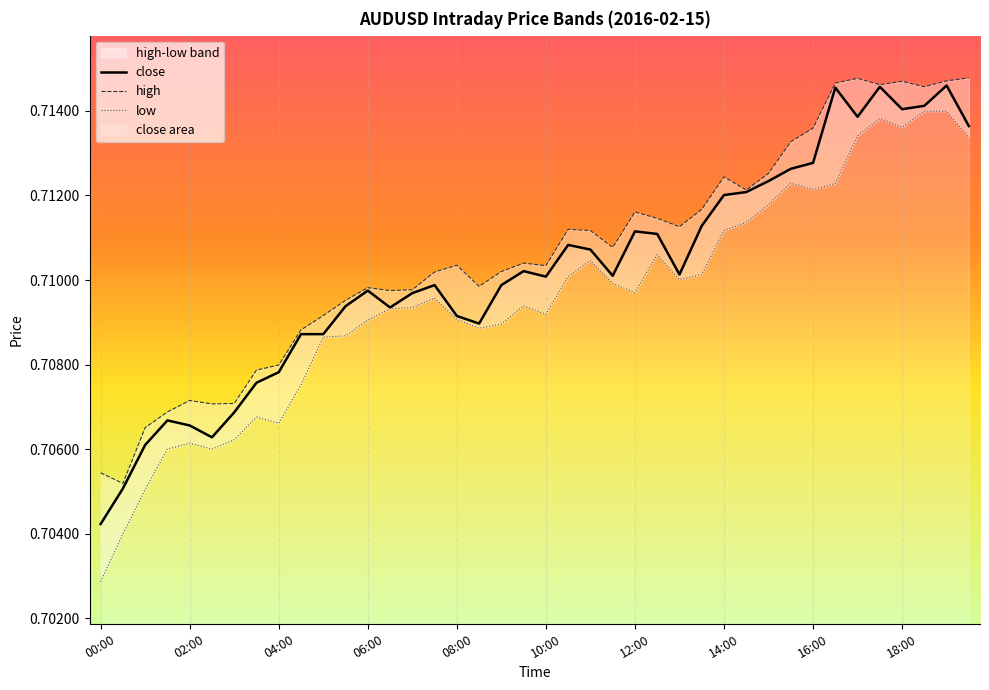

What is the average value of the close series?

0.7